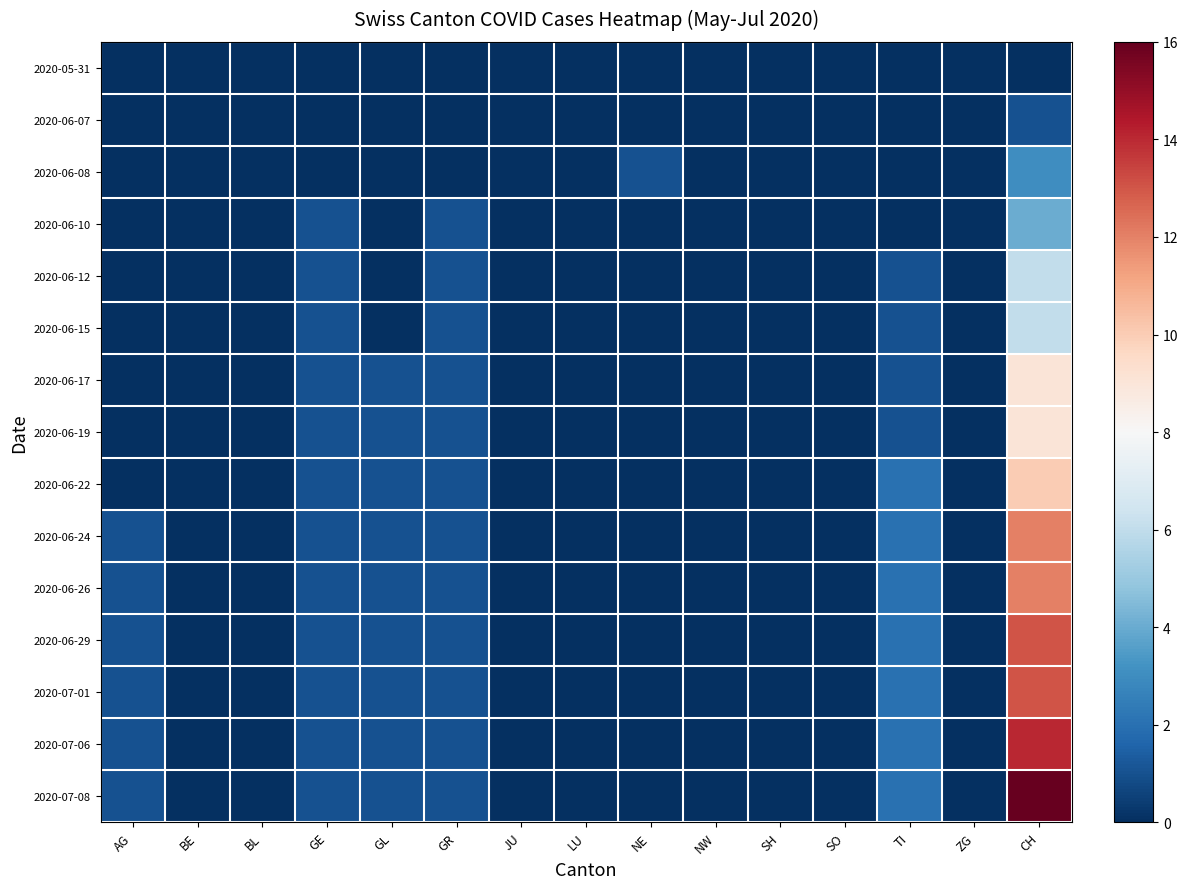

Reading right to left, extract all data points from this chart.

2020-05-31: CH=0	ZG=0	TI=0	SO=0	SH=0	NW=0	NE=0	LU=0	JU=0	GR=0	GL=0	GE=0	BL=0	BE=0	AG=0
2020-06-07: CH=1	ZG=0	TI=0	SO=0	SH=0	NW=0	NE=0	LU=0	JU=0	GR=0	GL=0	GE=0	BL=0	BE=0	AG=0
2020-06-08: CH=3	ZG=0	TI=0	SO=0	SH=0	NW=0	NE=1	LU=0	JU=0	GR=0	GL=0	GE=0	BL=0	BE=0	AG=0
2020-06-10: CH=4	ZG=0	TI=0	SO=0	SH=0	NW=0	NE=0	LU=0	JU=0	GR=1	GL=0	GE=1	BL=0	BE=0	AG=0
2020-06-12: CH=6	ZG=0	TI=1	SO=0	SH=0	NW=0	NE=0	LU=0	JU=0	GR=1	GL=0	GE=1	BL=0	BE=0	AG=0
2020-06-15: CH=6	ZG=0	TI=1	SO=0	SH=0	NW=0	NE=0	LU=0	JU=0	GR=1	GL=0	GE=1	BL=0	BE=0	AG=0
2020-06-17: CH=9	ZG=0	TI=1	SO=0	SH=0	NW=0	NE=0	LU=0	JU=0	GR=1	GL=1	GE=1	BL=0	BE=0	AG=0
2020-06-19: CH=9	ZG=0	TI=1	SO=0	SH=0	NW=0	NE=0	LU=0	JU=0	GR=1	GL=1	GE=1	BL=0	BE=0	AG=0
2020-06-22: CH=10	ZG=0	TI=2	SO=0	SH=0	NW=0	NE=0	LU=0	JU=0	GR=1	GL=1	GE=1	BL=0	BE=0	AG=0
2020-06-24: CH=12	ZG=0	TI=2	SO=0	SH=0	NW=0	NE=0	LU=0	JU=0	GR=1	GL=1	GE=1	BL=0	BE=0	AG=1
2020-06-26: CH=12	ZG=0	TI=2	SO=0	SH=0	NW=0	NE=0	LU=0	JU=0	GR=1	GL=1	GE=1	BL=0	BE=0	AG=1
2020-06-29: CH=13	ZG=0	TI=2	SO=0	SH=0	NW=0	NE=0	LU=0	JU=0	GR=1	GL=1	GE=1	BL=0	BE=0	AG=1
2020-07-01: CH=13	ZG=0	TI=2	SO=0	SH=0	NW=0	NE=0	LU=0	JU=0	GR=1	GL=1	GE=1	BL=0	BE=0	AG=1
2020-07-06: CH=14	ZG=0	TI=2	SO=0	SH=0	NW=0	NE=0	LU=0	JU=0	GR=1	GL=1	GE=1	BL=0	BE=0	AG=1
2020-07-08: CH=16	ZG=0	TI=2	SO=0	SH=0	NW=0	NE=0	LU=0	JU=0	GR=1	GL=1	GE=1	BL=0	BE=0	AG=1